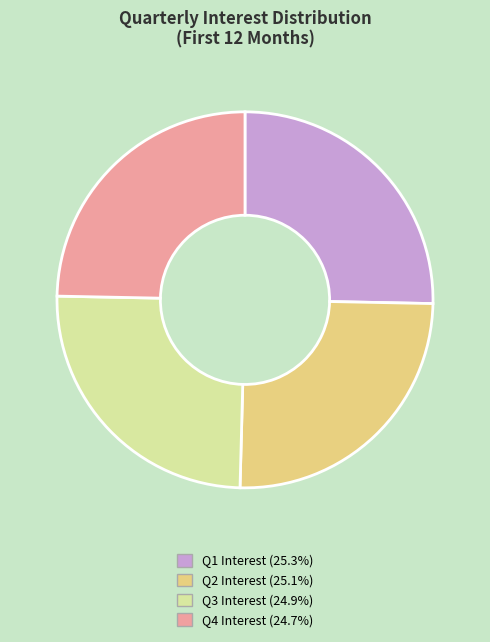

Does any single category account for the majority?

No